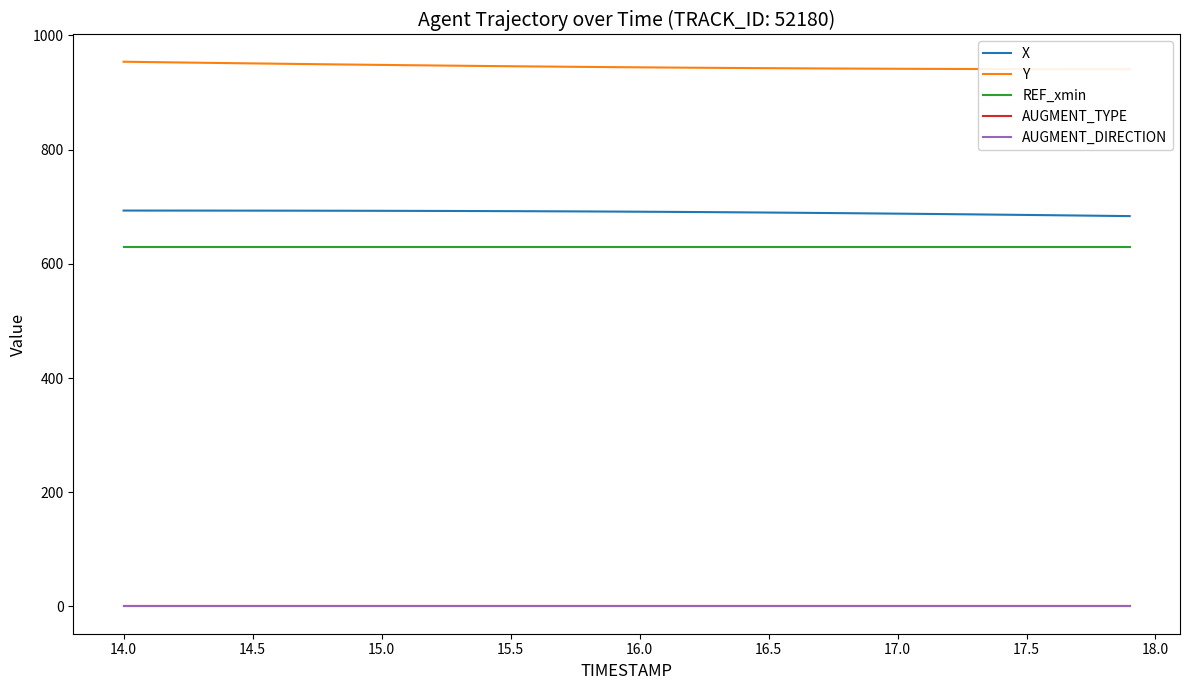

True or false: X and AUGMENT_DIRECTION intersect in this chart.

False